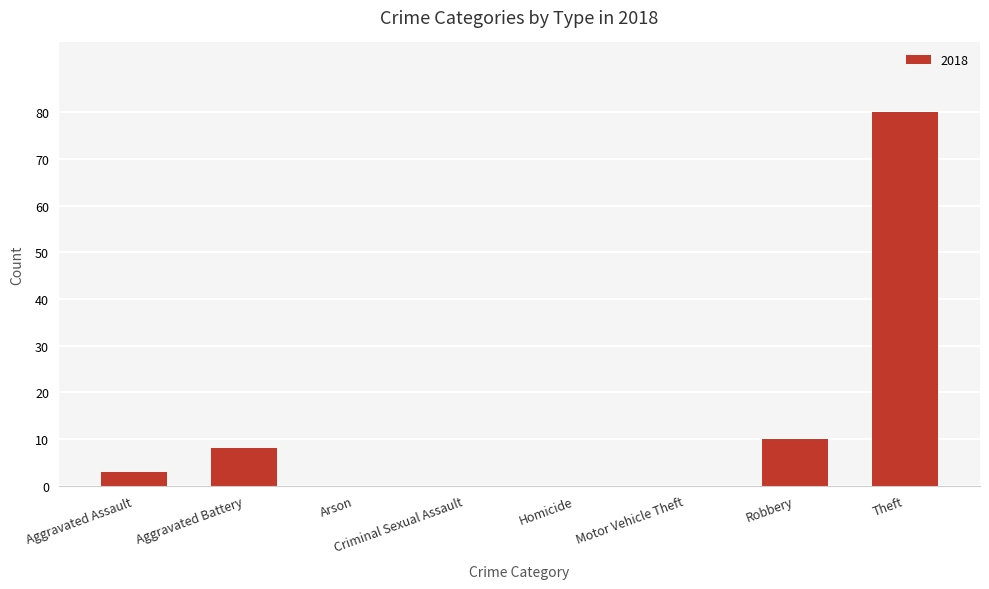

What is the sum of all values?

101